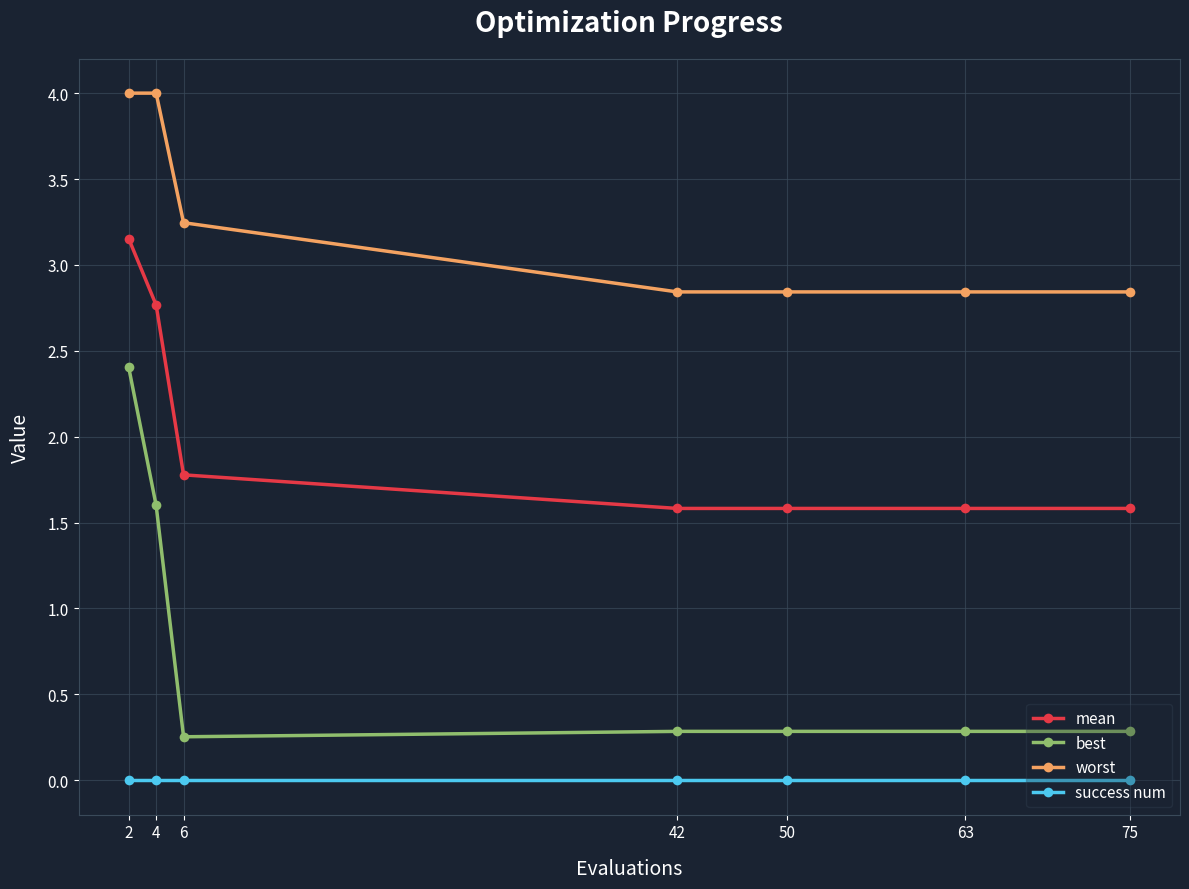

What is the total value across all series at 6?

5.3